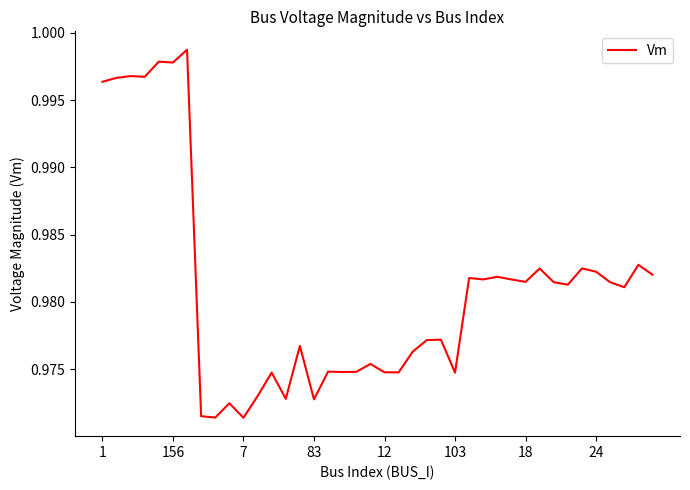

Is this an area chart (filled region under the line)?

No